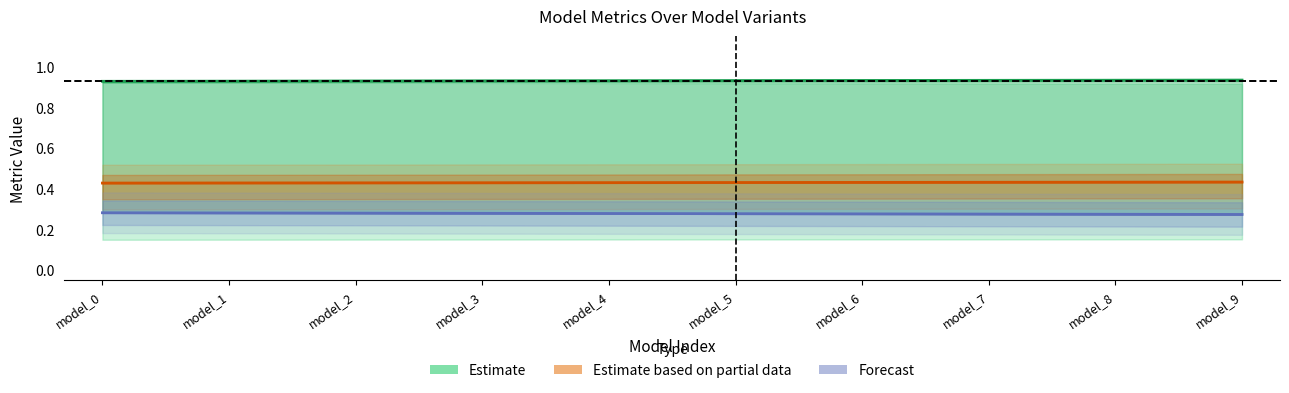

How many lines are shown in the chart?

3